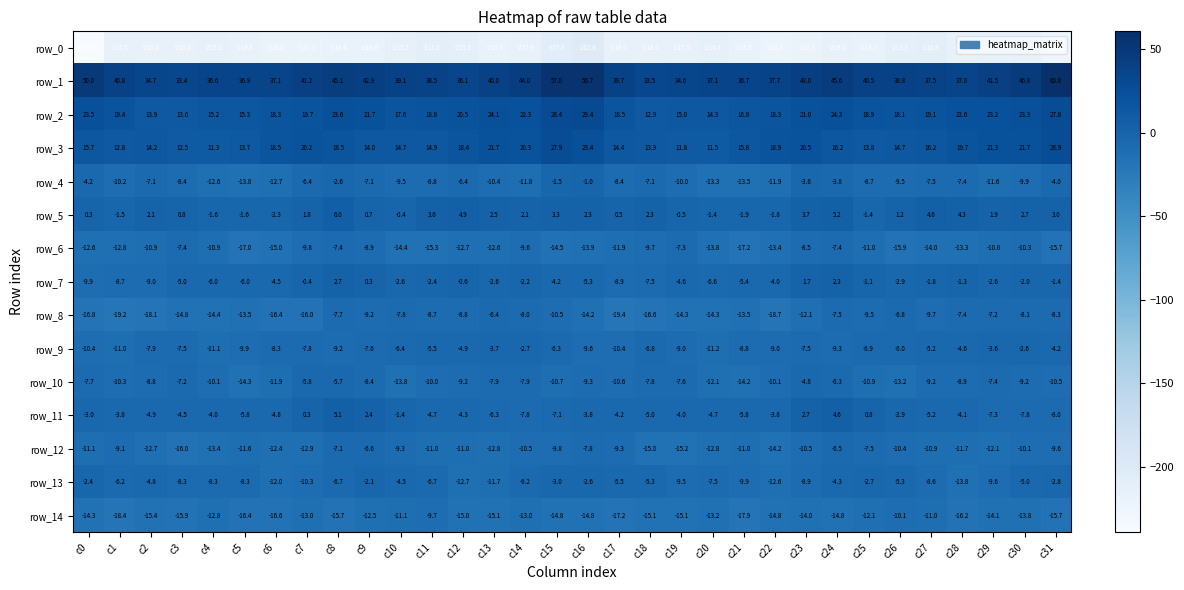

What is the sum of the row_8 values at c27 and c17?

-29.1